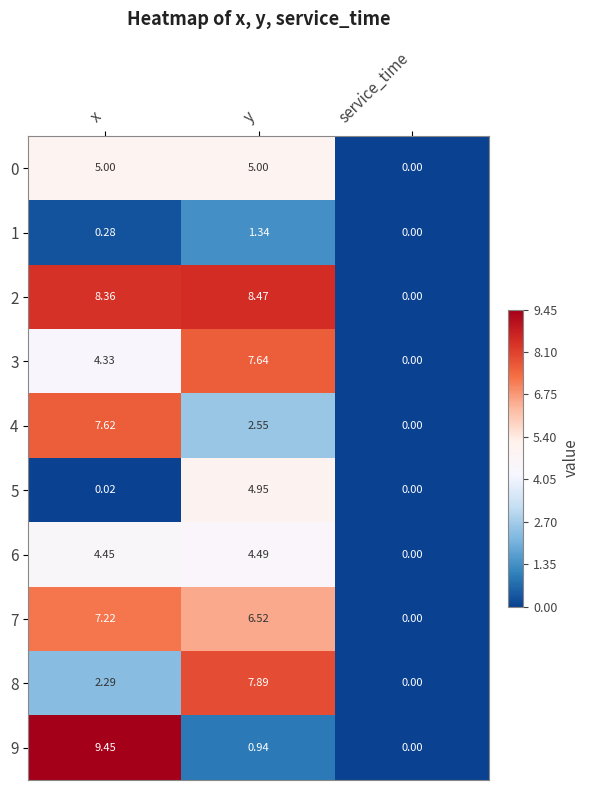

Where is 6 nearest to the value 2?

service_time